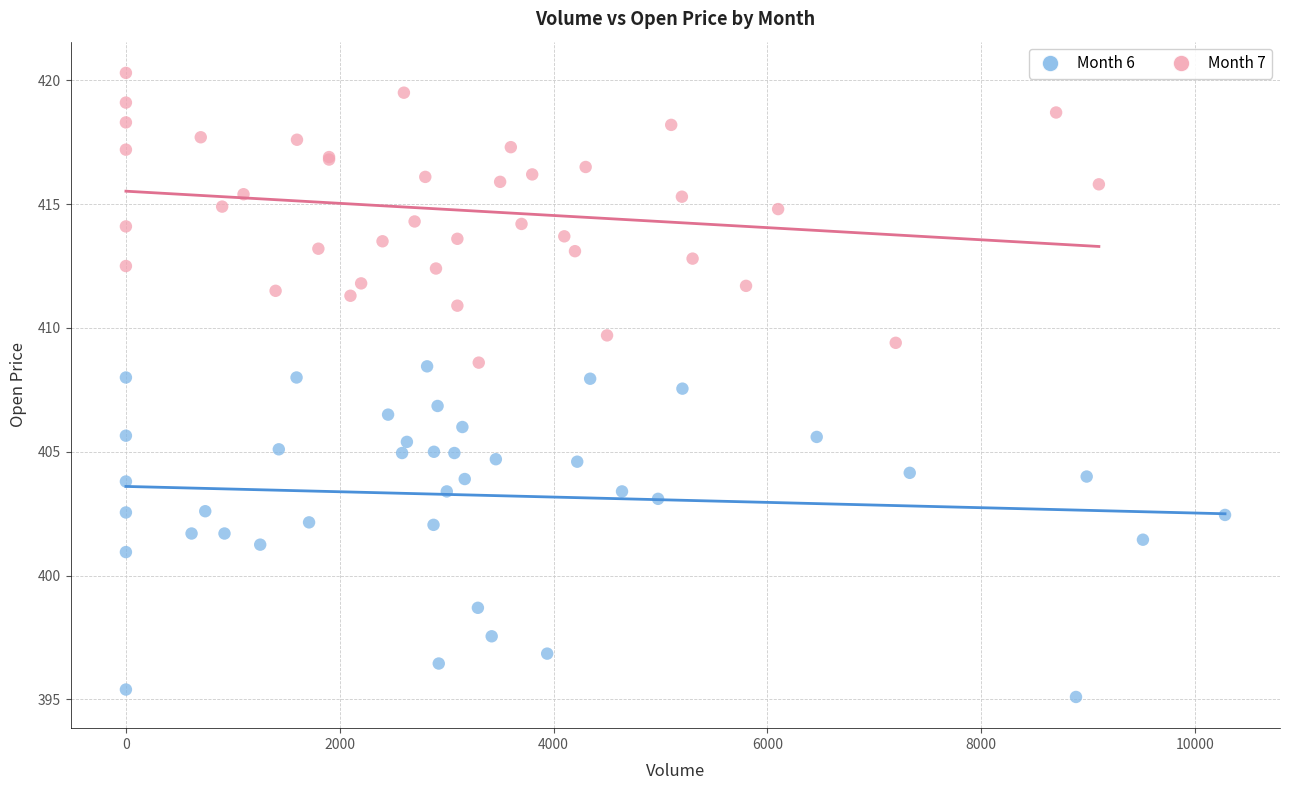

Which series reaches the minimum Y coordinate?

Month 6